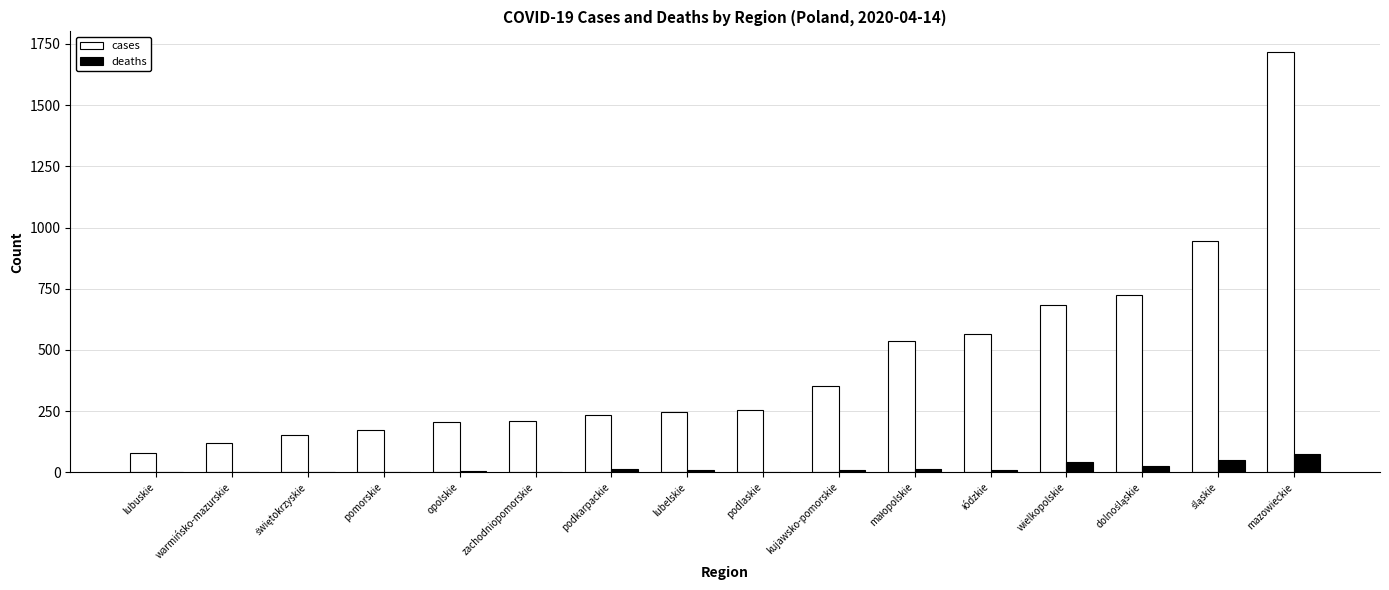

Is the value of deaths at wielkopolskie greater than the value of cases at podkarpackie?

No